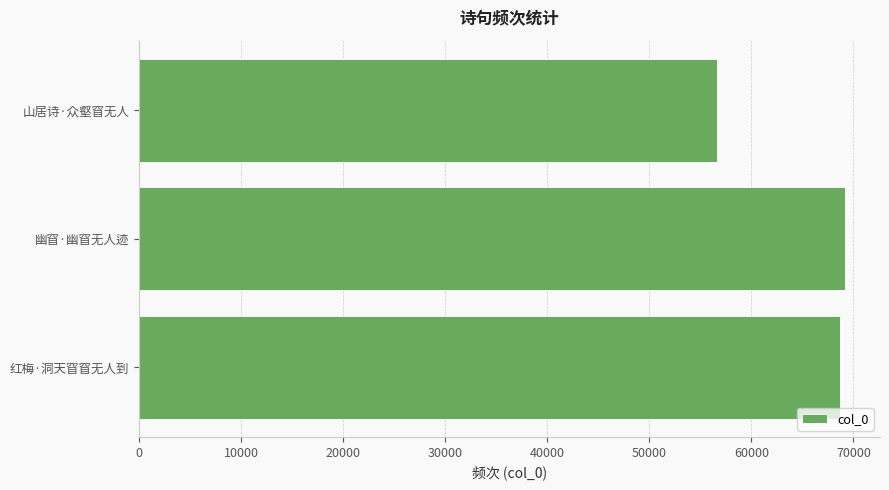

What is the greatest value displayed?

69141